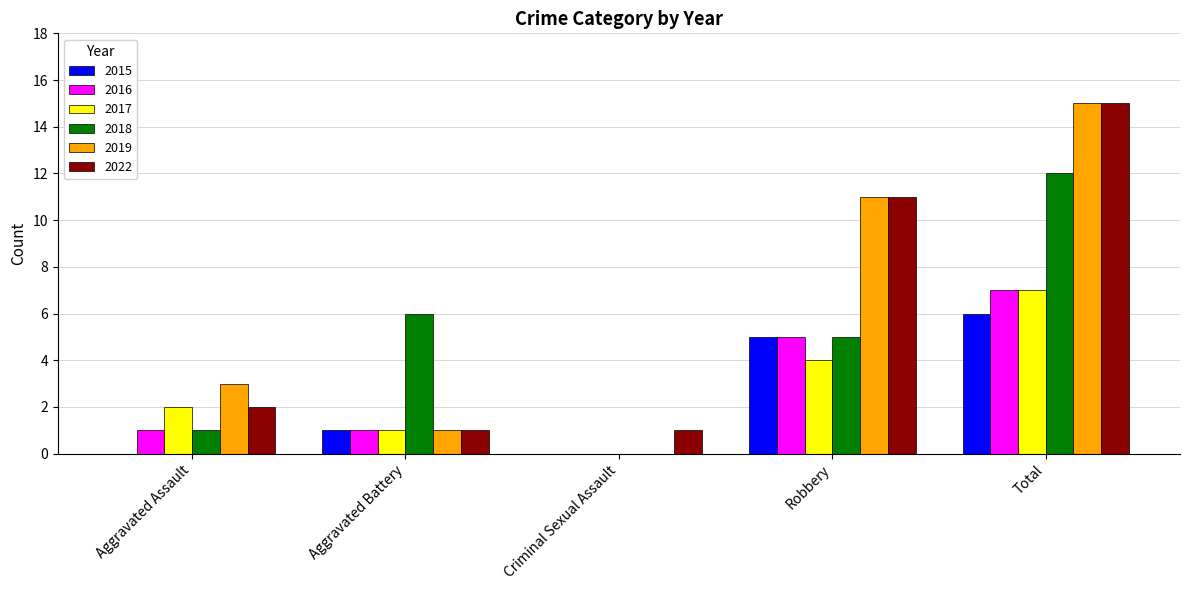

At which category is the sum across all series the highest?

Total